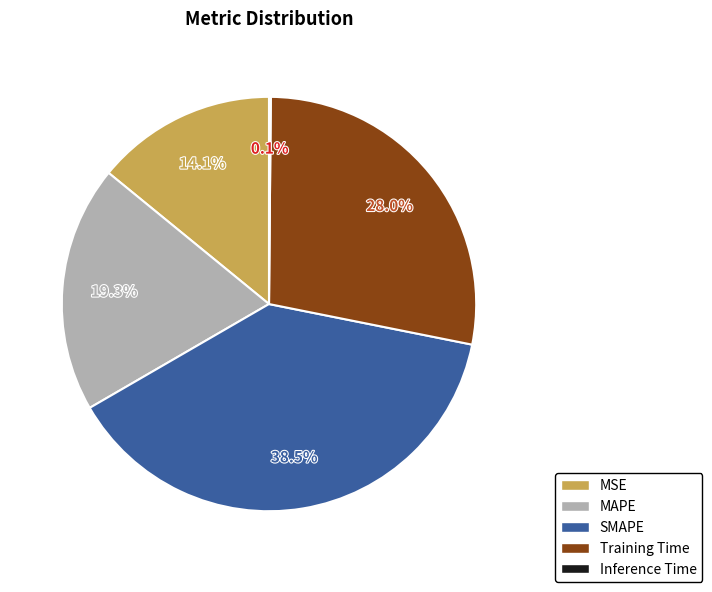

Between Training Time and MSE, which is larger?

Training Time